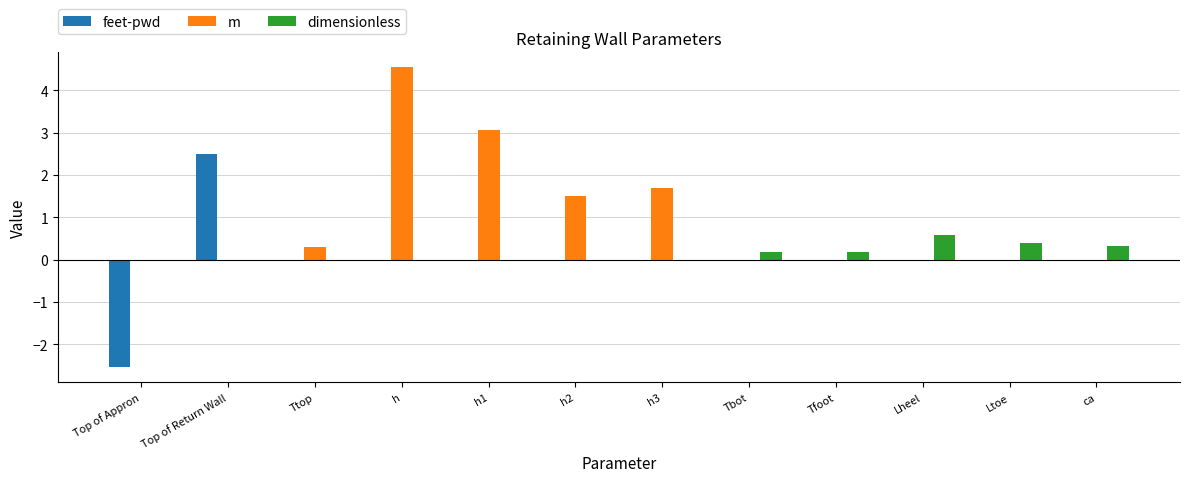

At which label does feet-pwd reach its peak?

Top of Return Wall